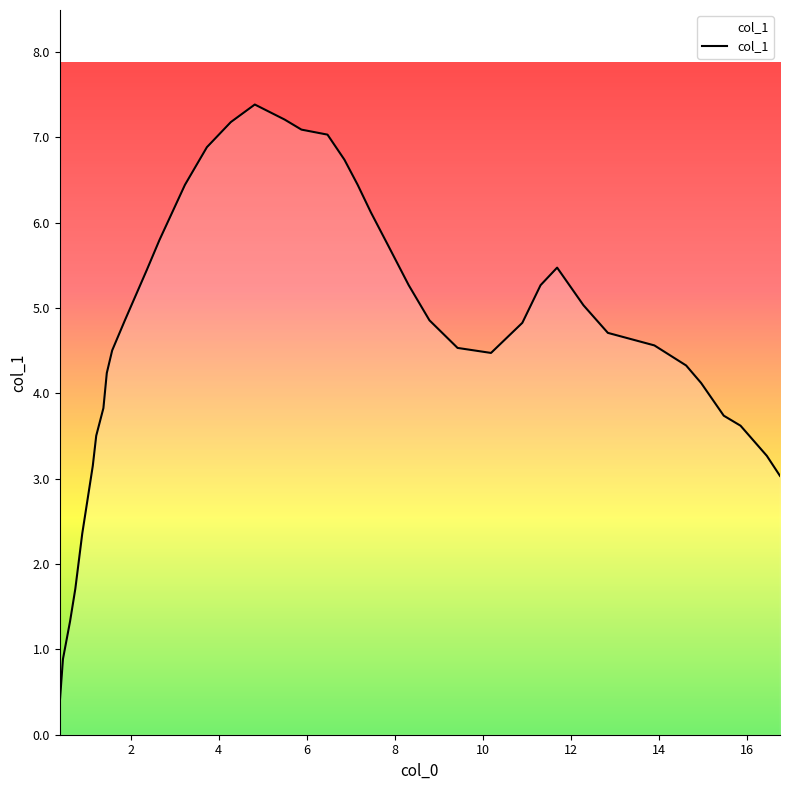

What is the difference between the maximum and minimum values?

7.0